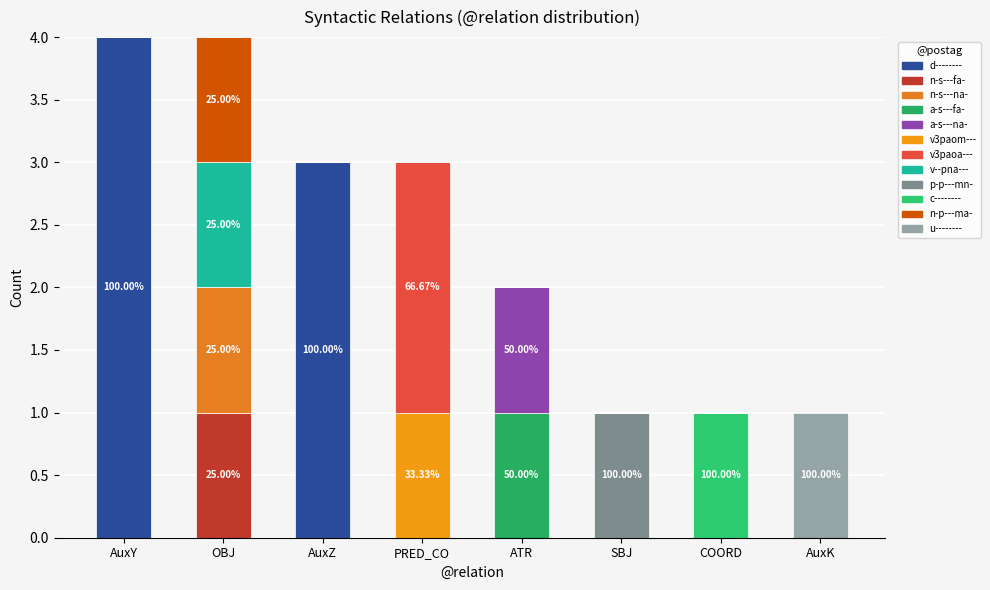

Are the bars grouped side by side (vs. stacked)?

No